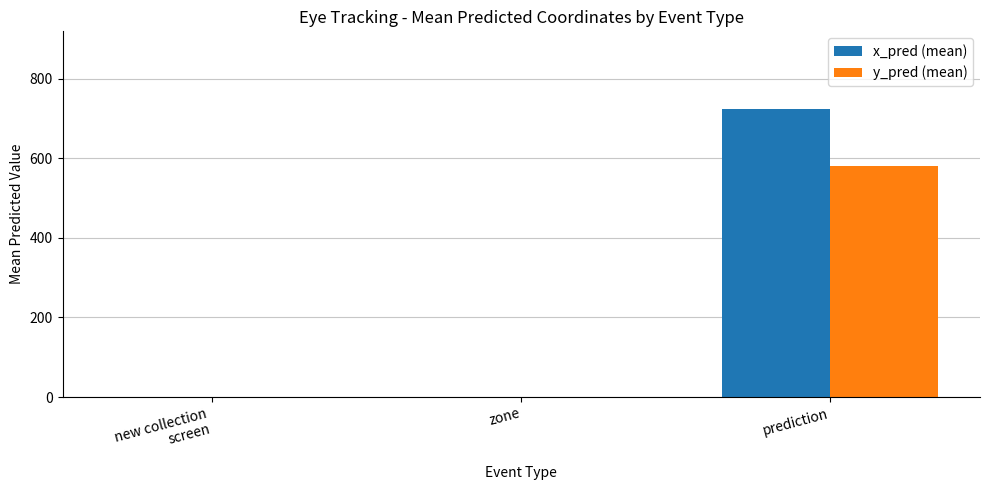

What are all the series names shown in the legend?

x_pred (mean), y_pred (mean)